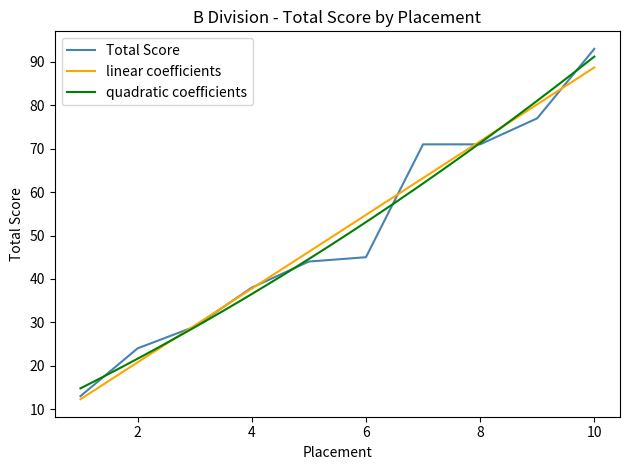

What is the value of the 3rd point from the left?

29